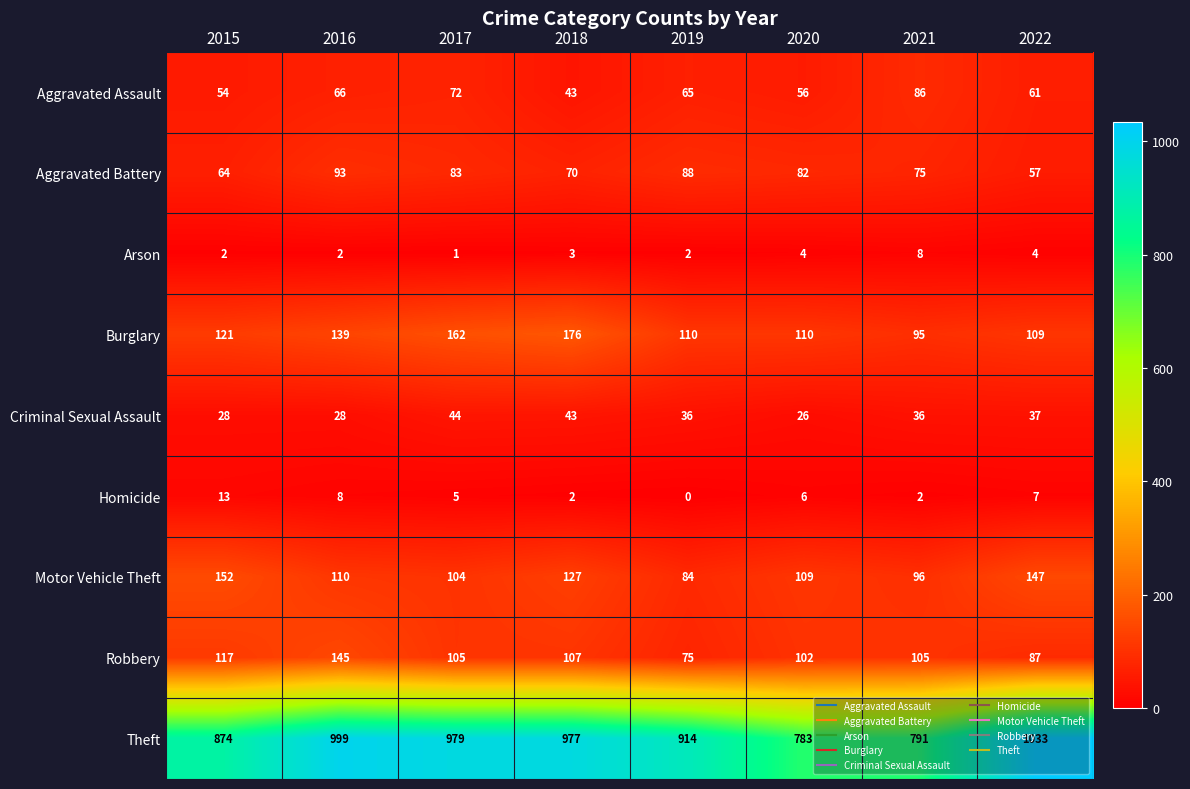

What is the highest value of the Homicide series?

13